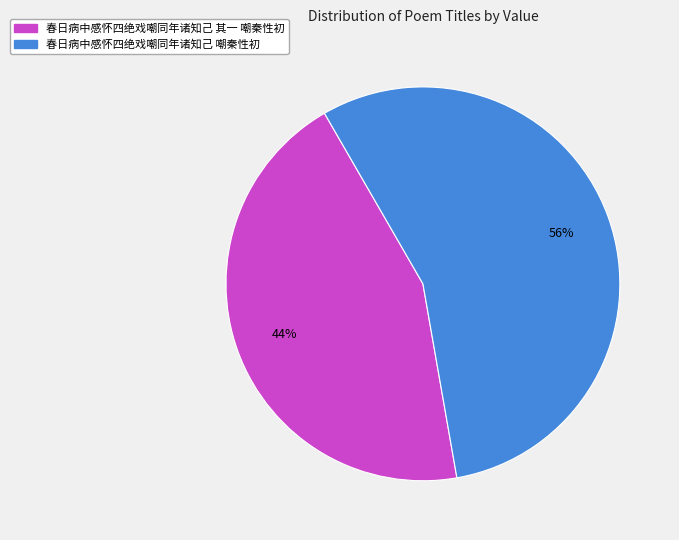

What is the ratio of the value at 春日病中感怀四绝戏嘲同年诸知己 其一 嘲秦性初 to the value at 春日病中感怀四绝戏嘲同年诸知己 嘲秦性初?

0.8